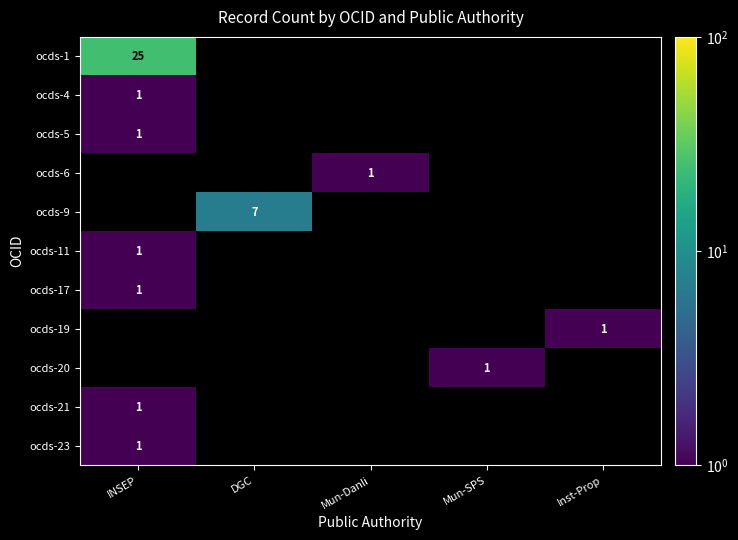

The value of ocds-21 at INSEP is 1. True or false?

True